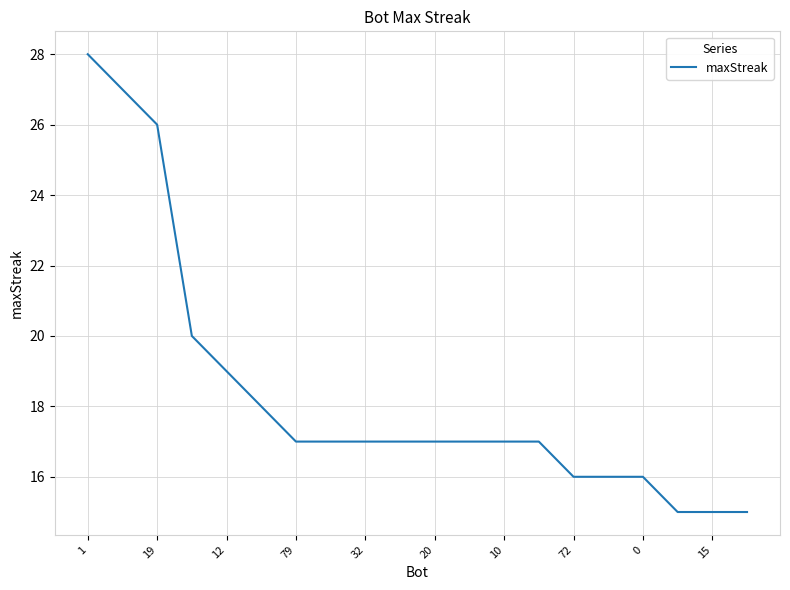

What is the minimum value shown in the chart?

15